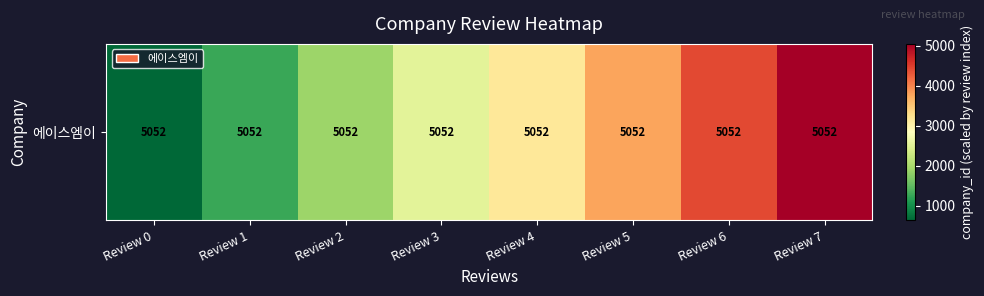

The value at Review 2 is 1894.5. True or false?

True